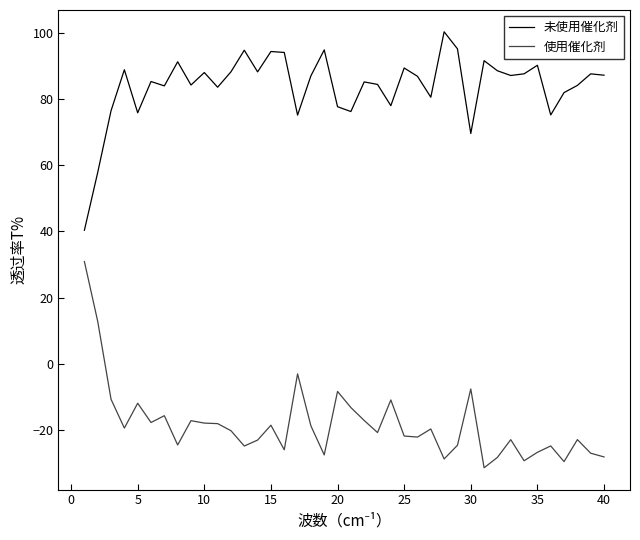

What is the lowest value of the 使用催化剂 series?

-31.5